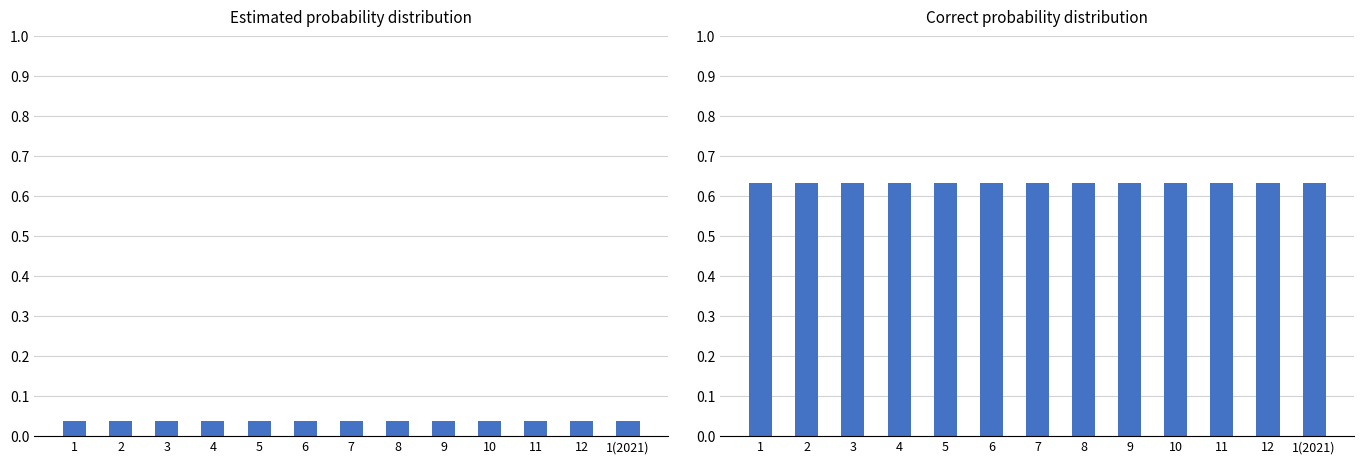

What is the difference between the highest and lowest values at 12?

0.6